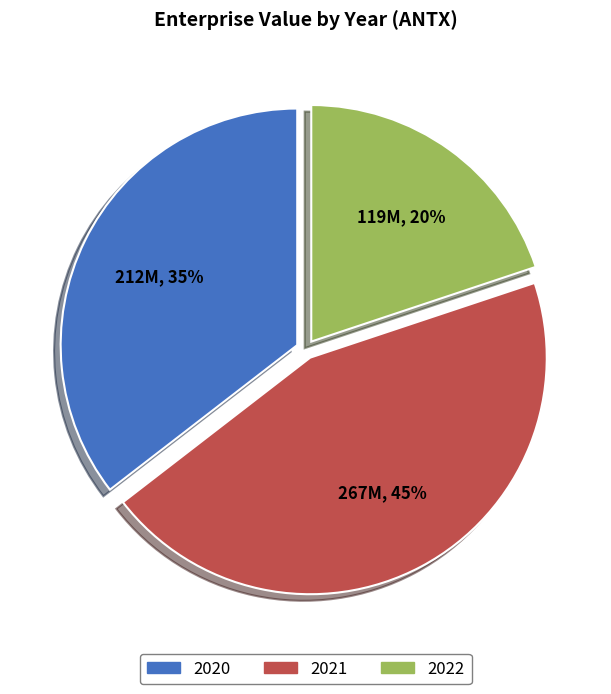

Do 2021 and 2020 together represent more than half of the pie?

Yes